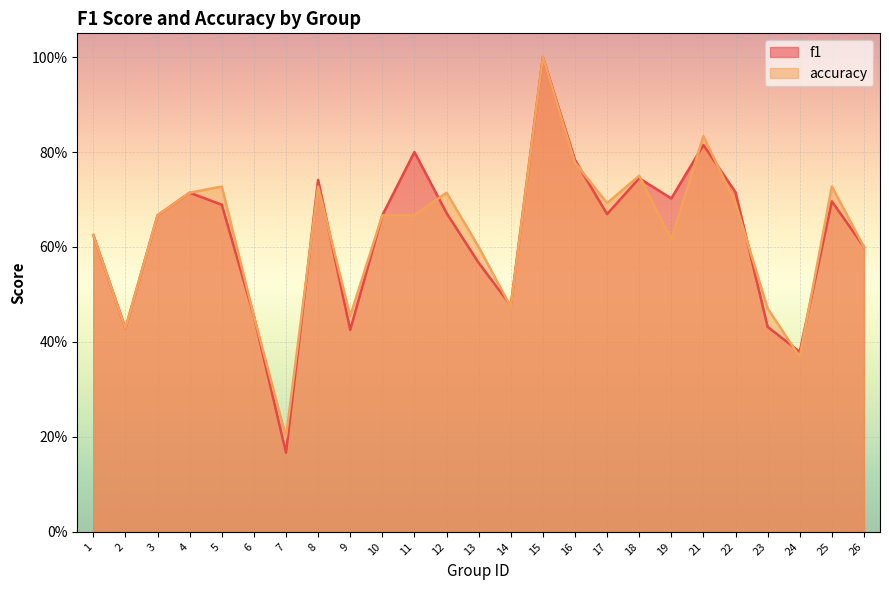

How many times do accuracy and f1 cross each other?

11